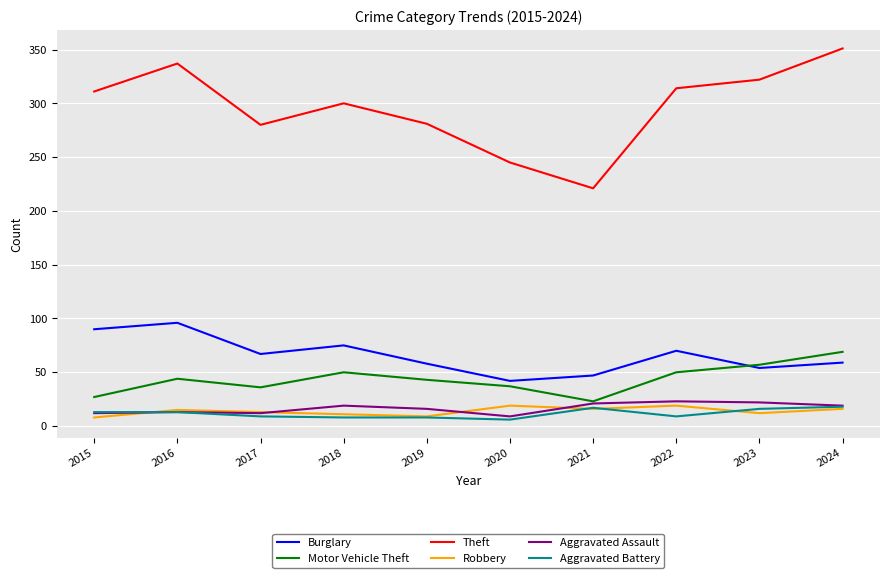

True or false: Burglary and Aggravated Assault intersect in this chart.

False